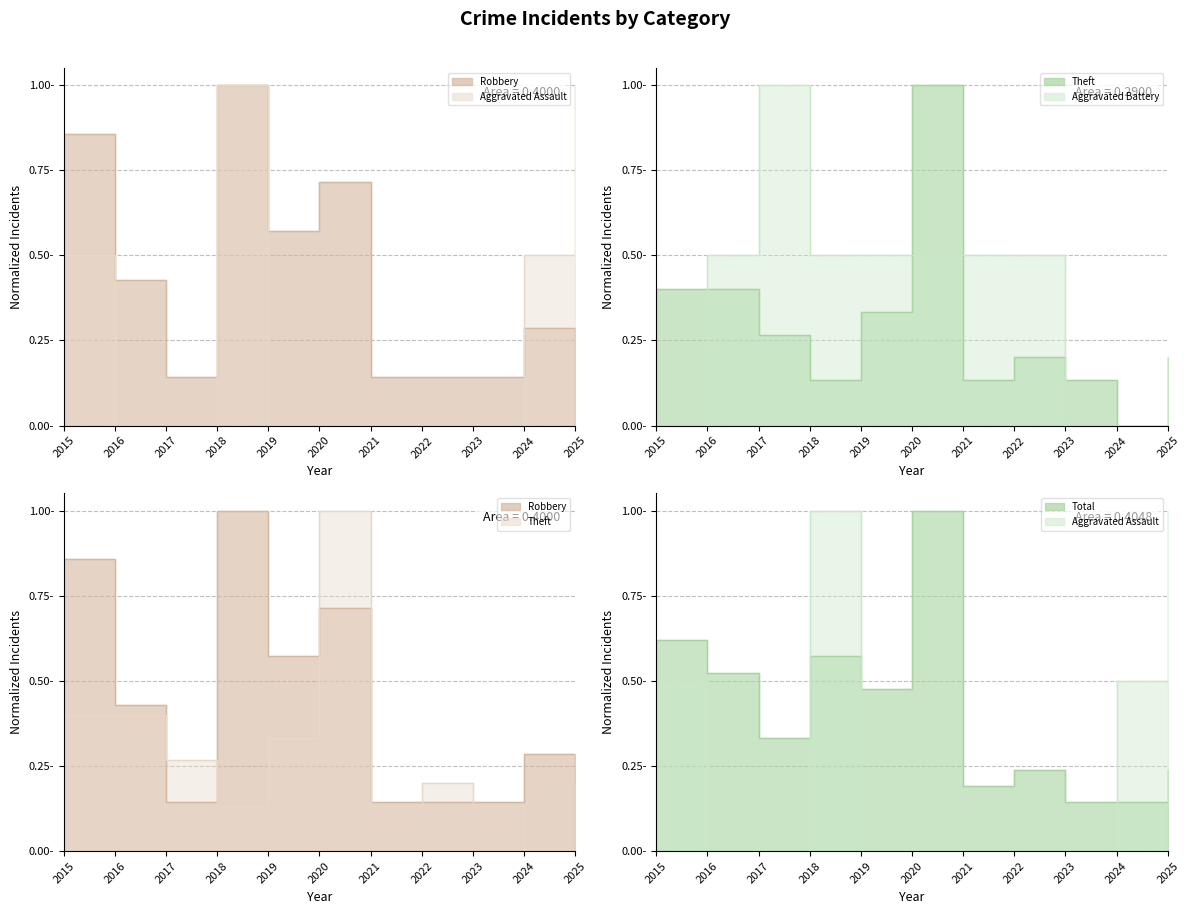

How many interior local valleys does the Total line series have?

3